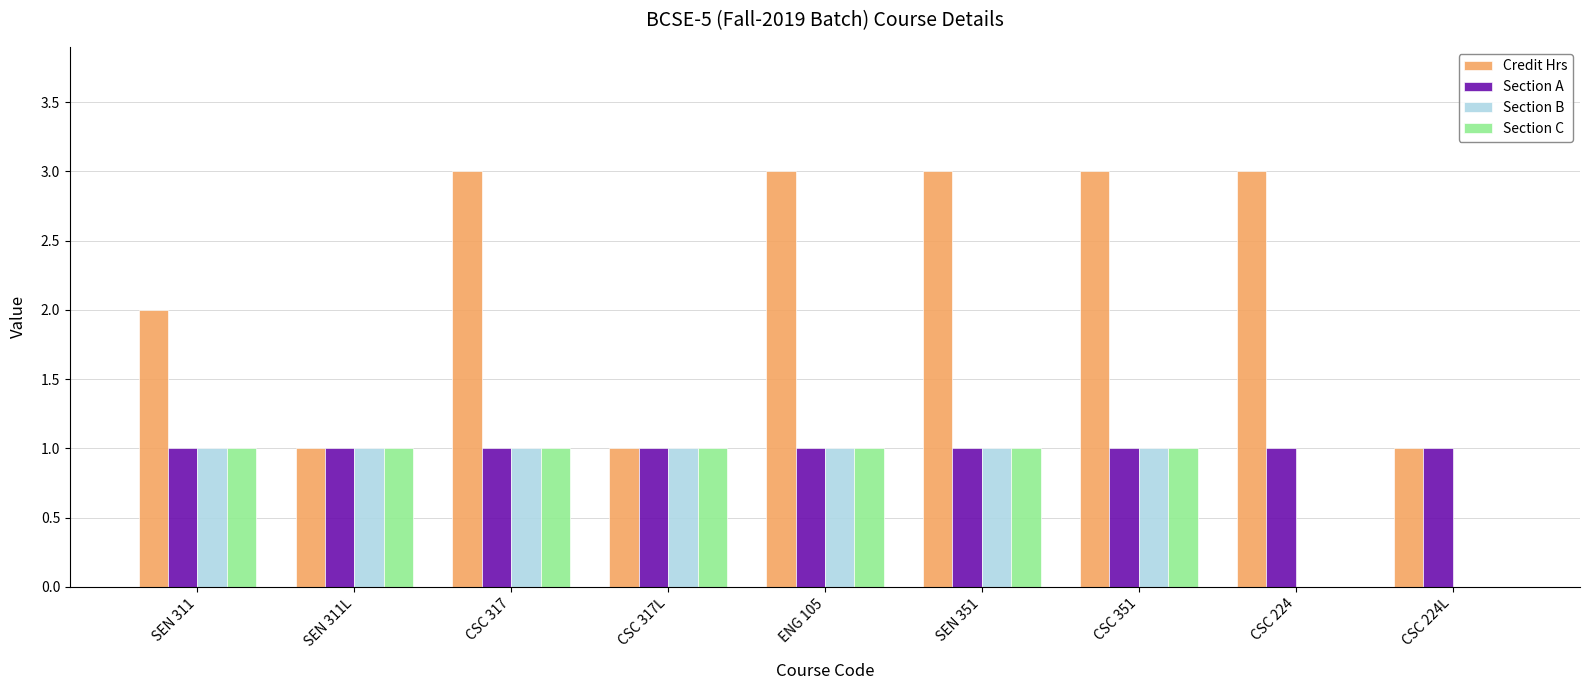

What is the sum of all Section C values?

7